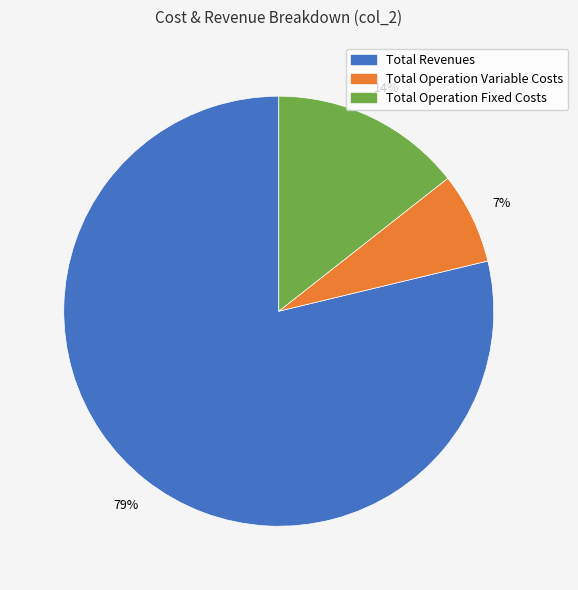

The Total Revenues slice represents 92% of the pie. True or false?

False